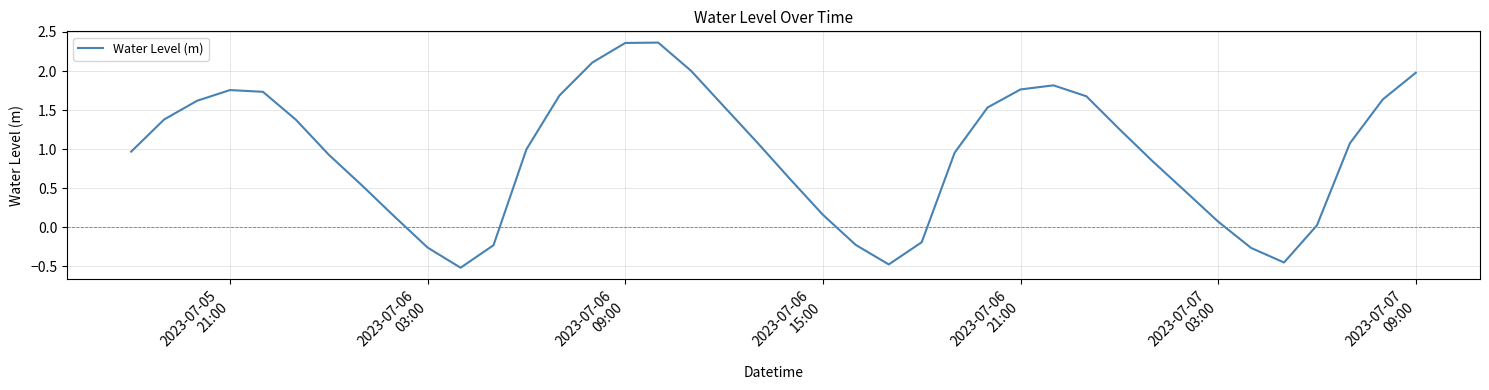

What is the difference between the maximum and minimum values?

2.9